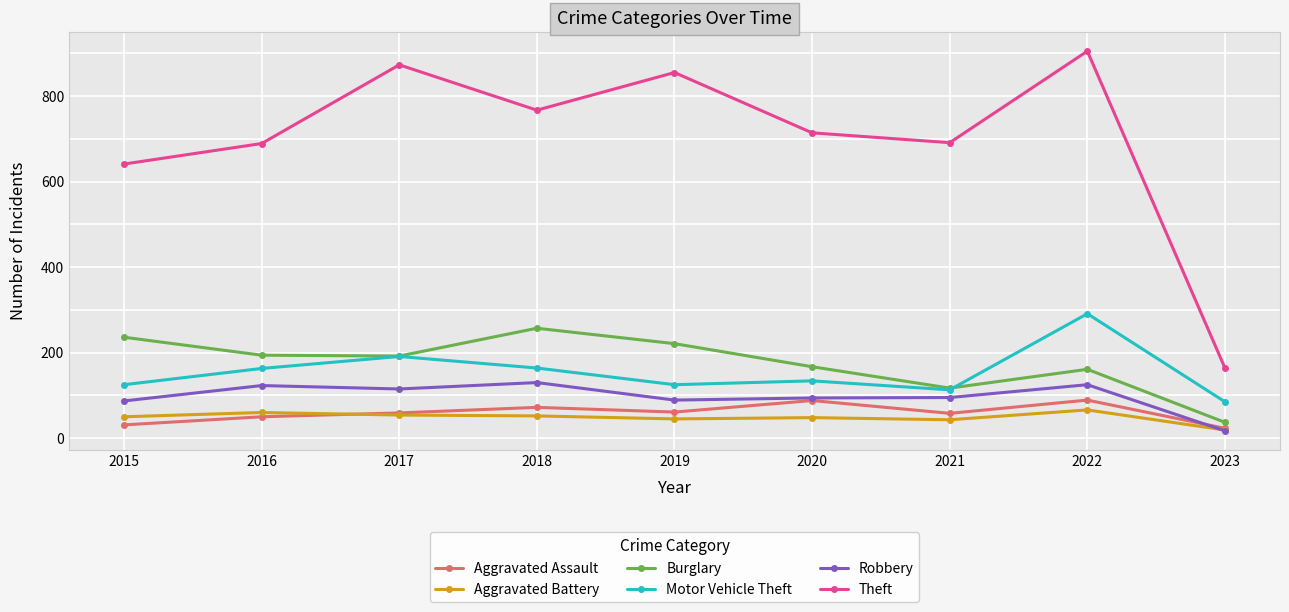

What is the spread (max minus min) of values at 2022?

839